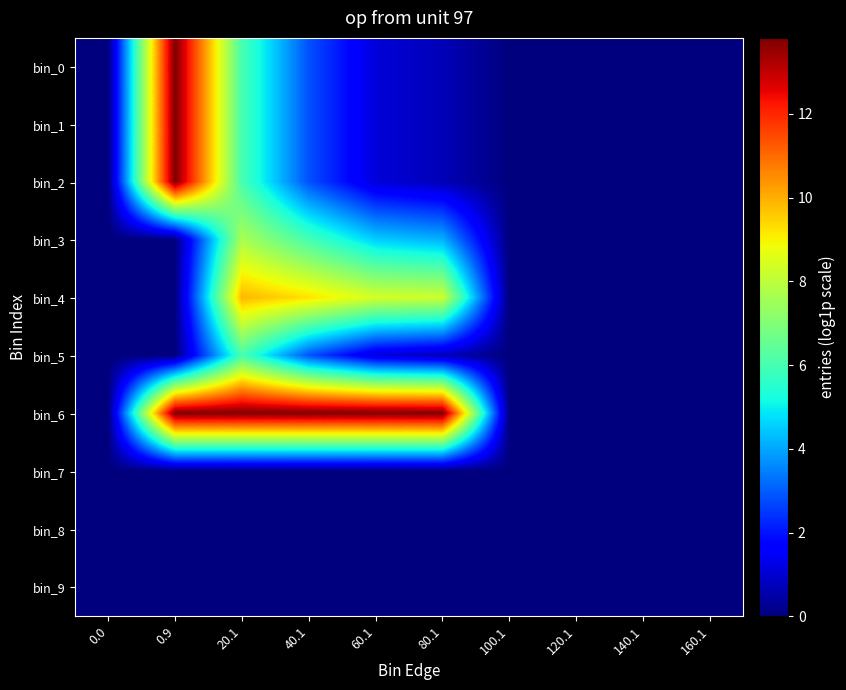

How many distinct data groups are displayed?

10